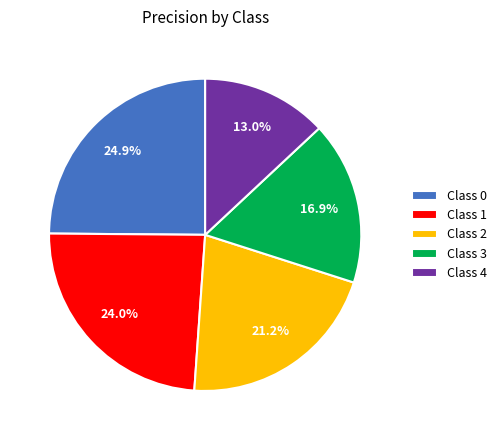

Do Class 0 and Class 4 together represent more than half of the pie?

No